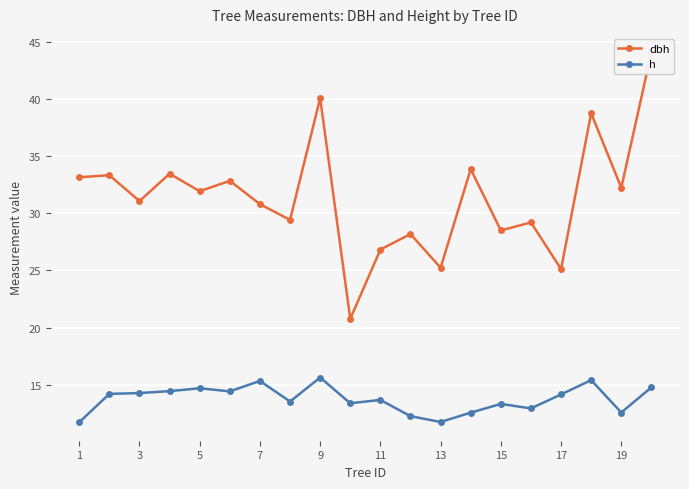

In dbh, how many points are lower than both neighbors (excluding endpoints)?

8